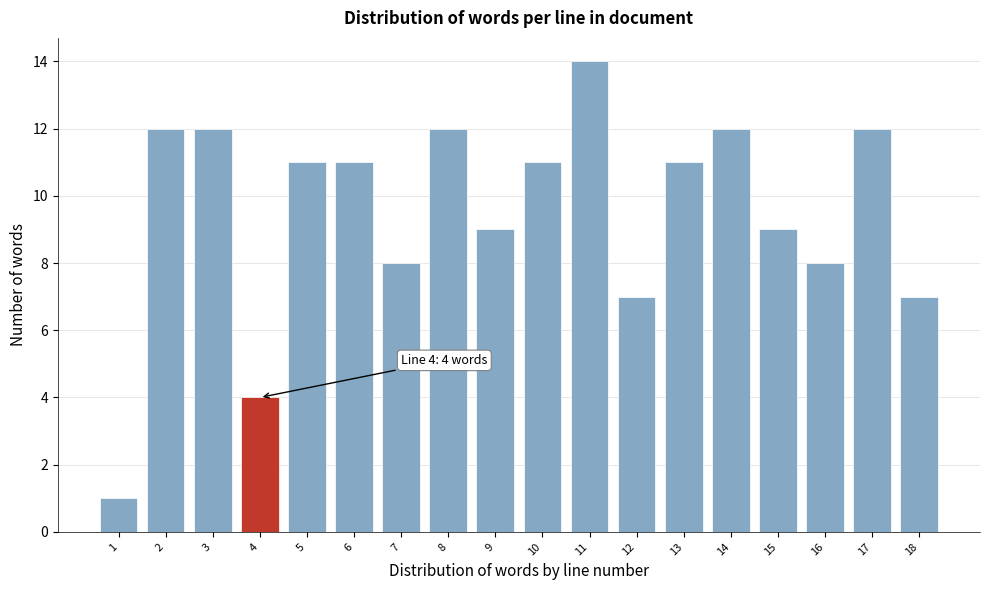

Reading left to right, list all the values displayed in this chart.

1	12	12	4	11	11	8	12	9	11	14	7	11	12	9	8	12	7